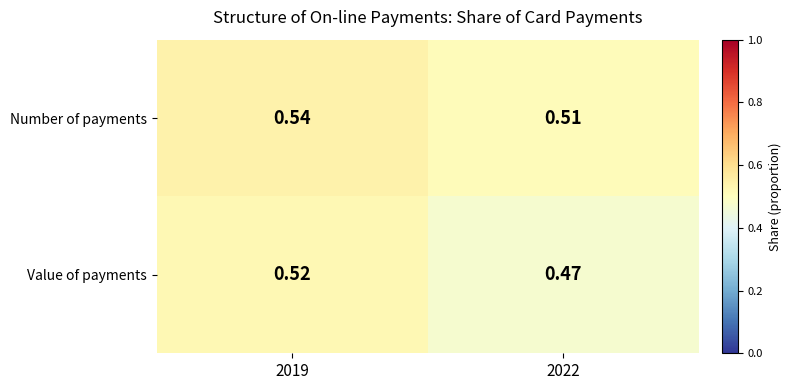

List the series in order of their peak value, highest first.

Number of payments, Value of payments